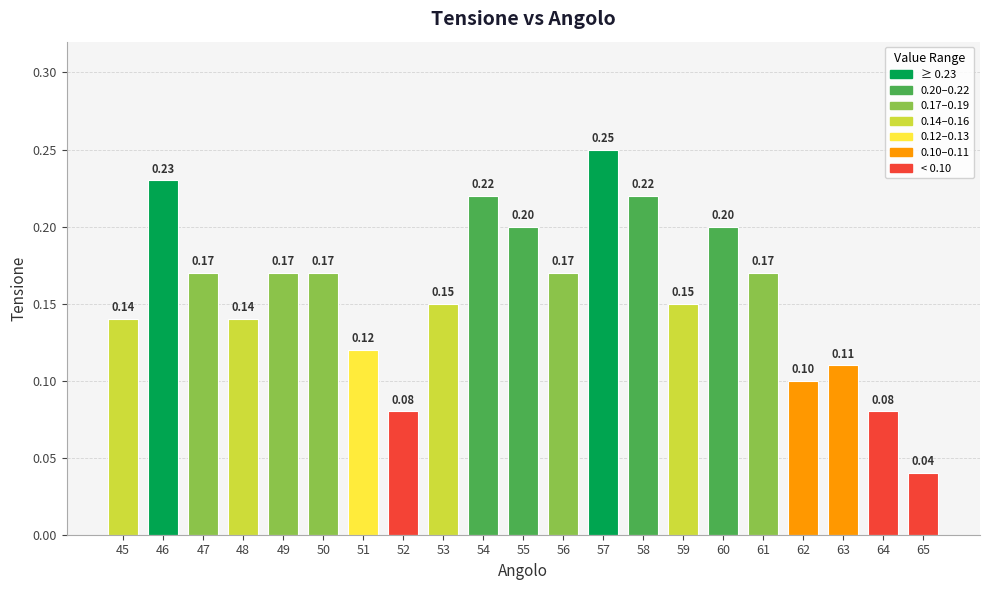

What is the sum of all values?

3.3